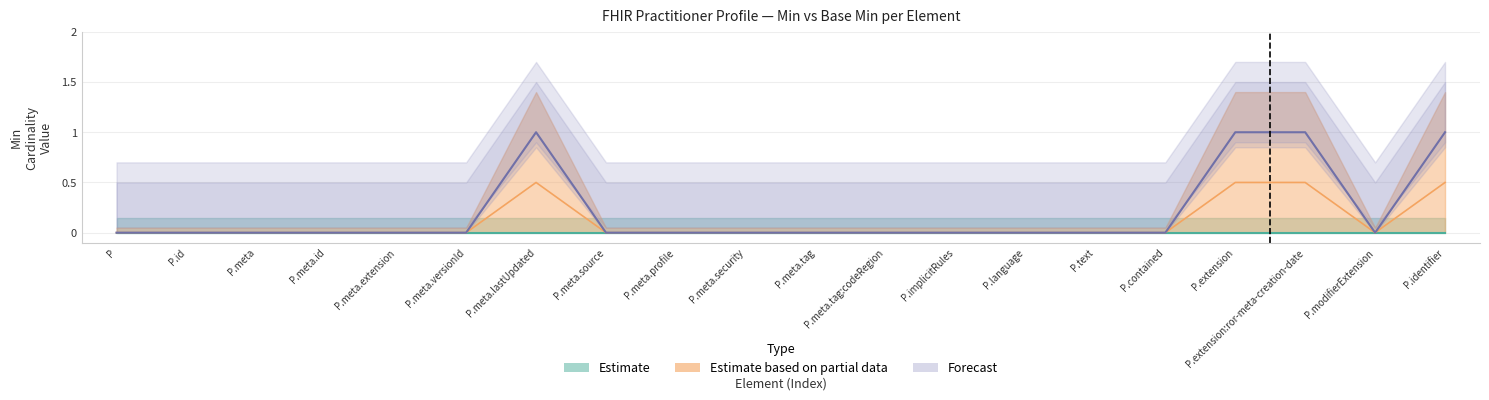

Reading left to right, transcribe all the data shown in this chart.

0.0	0.0	0.0	0.0	0.0	0.0	0.5	0.0	0.0	0.0	0.0	0.0	0.0	0.0	0.0	0.0	0.5	0.5	0.0	0.5